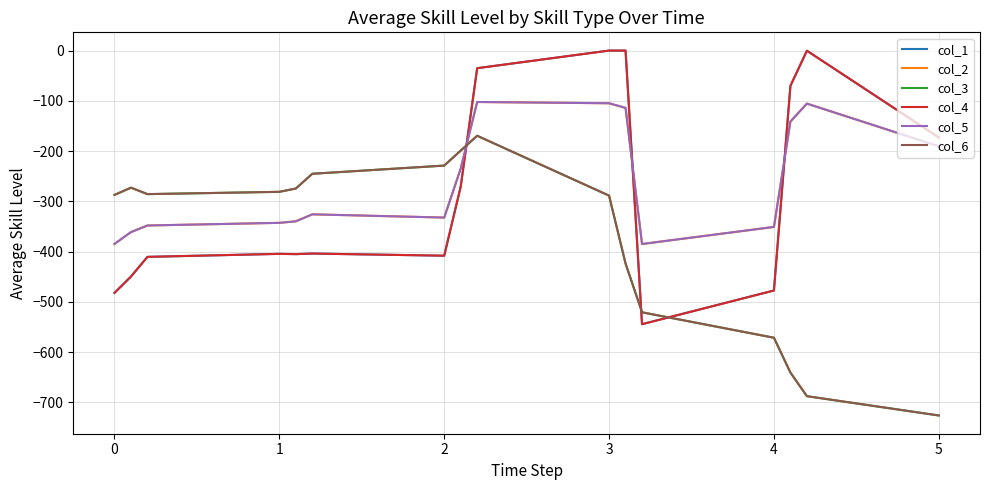

After their last crossing, which series has the higher values: col_3 or col_2?

col_2